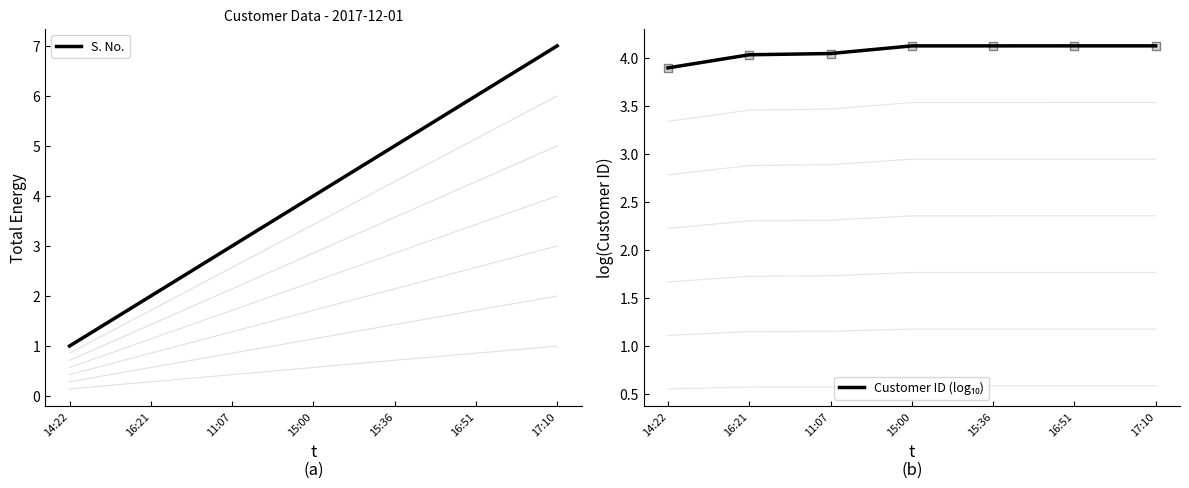

How many lines are shown in the chart?

2